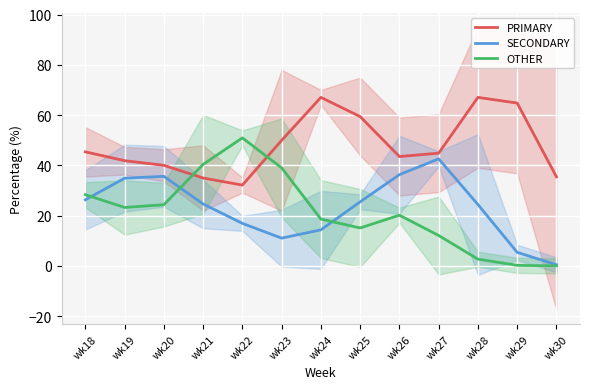

What is the sum of the SECONDARY values at wk23 and wk24?

25.4